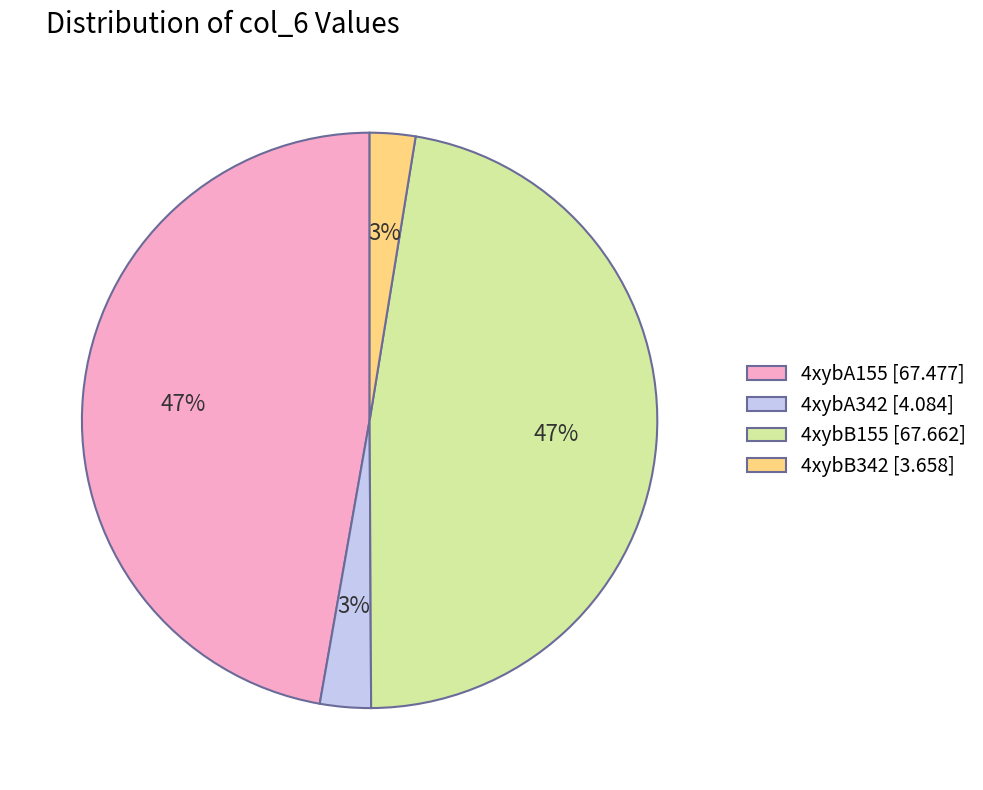

To the nearest percent, what is the average slice percentage?

25%